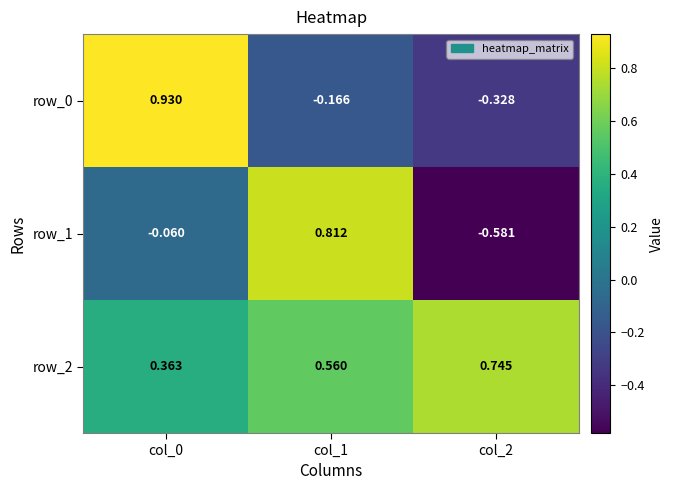

Which series has the largest range (max minus min)?

row_1